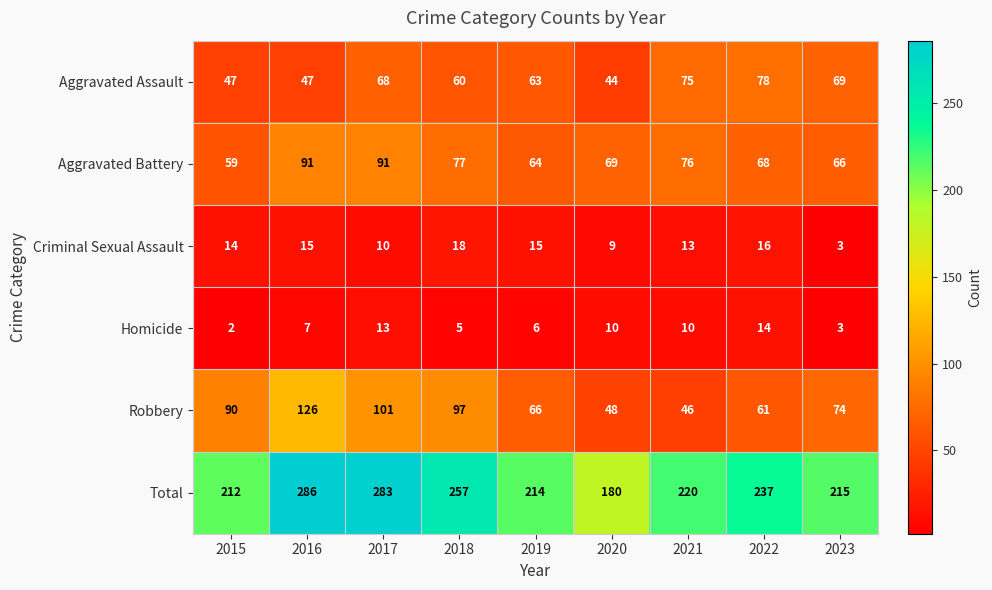

What is the total value across all series at 2022?

474